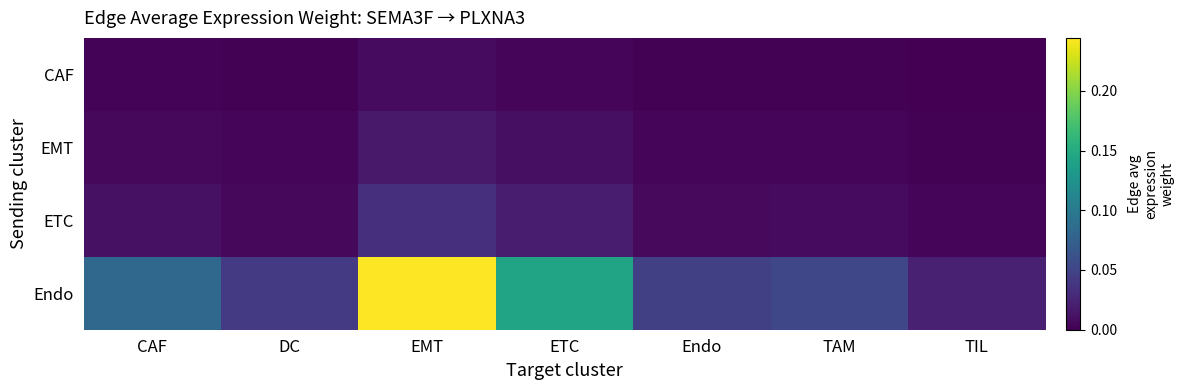

Reading right to left, transcribe all the data shown in this chart.

CAF: TIL=0.0	TAM=0.0	Endo=0.0	ETC=0.0	EMT=0.0	DC=0.0	CAF=0.0
EMT: TIL=0.0	TAM=0.0	Endo=0.0	ETC=0.0	EMT=0.0	DC=0.0	CAF=0.0
ETC: TIL=0.0	TAM=0.0	Endo=0.0	ETC=0.0	EMT=0.0	DC=0.0	CAF=0.0
Endo: TIL=0.0	TAM=0.1	Endo=0.0	ETC=0.1	EMT=0.2	DC=0.0	CAF=0.1